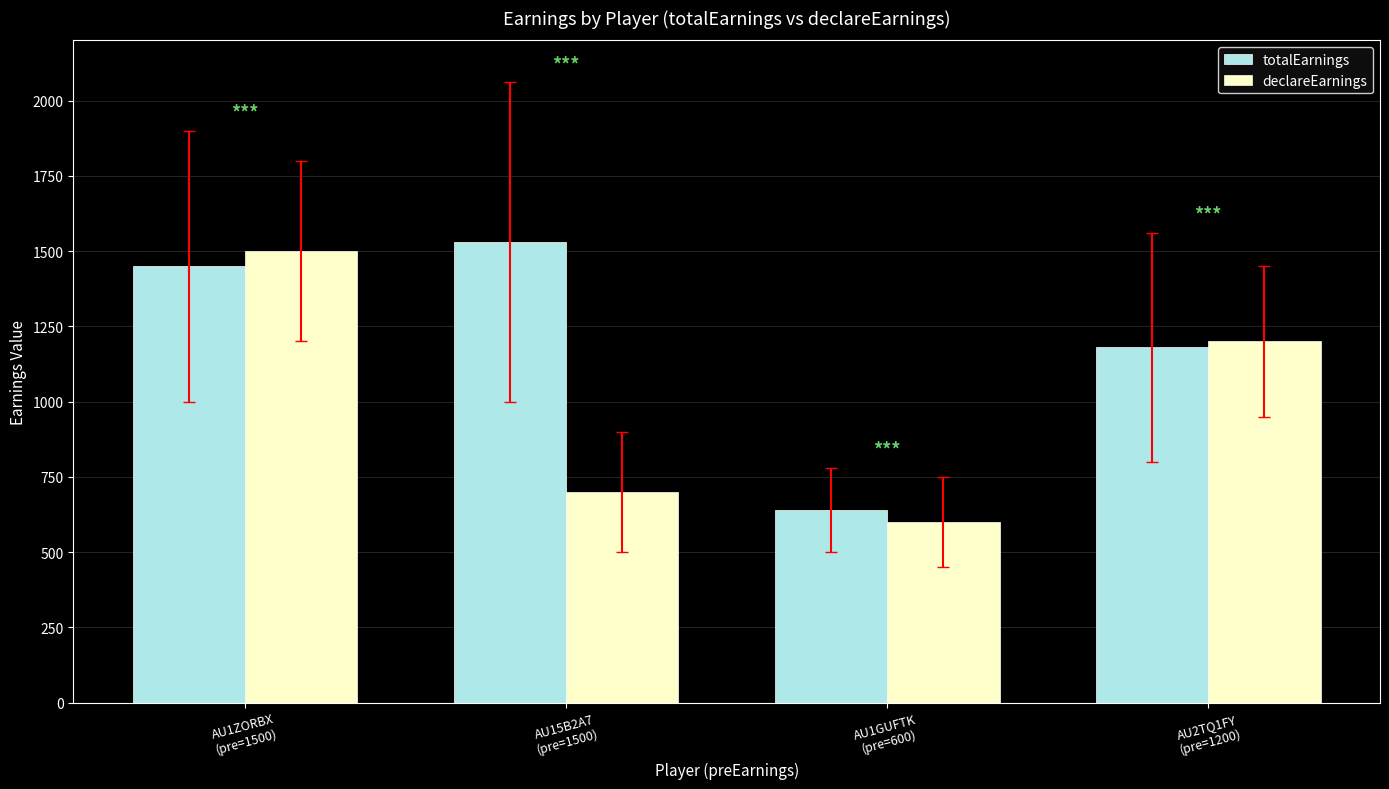

Is it true that declareEarnings equals 783 at AU1GUFTK
(pre=600)?

False